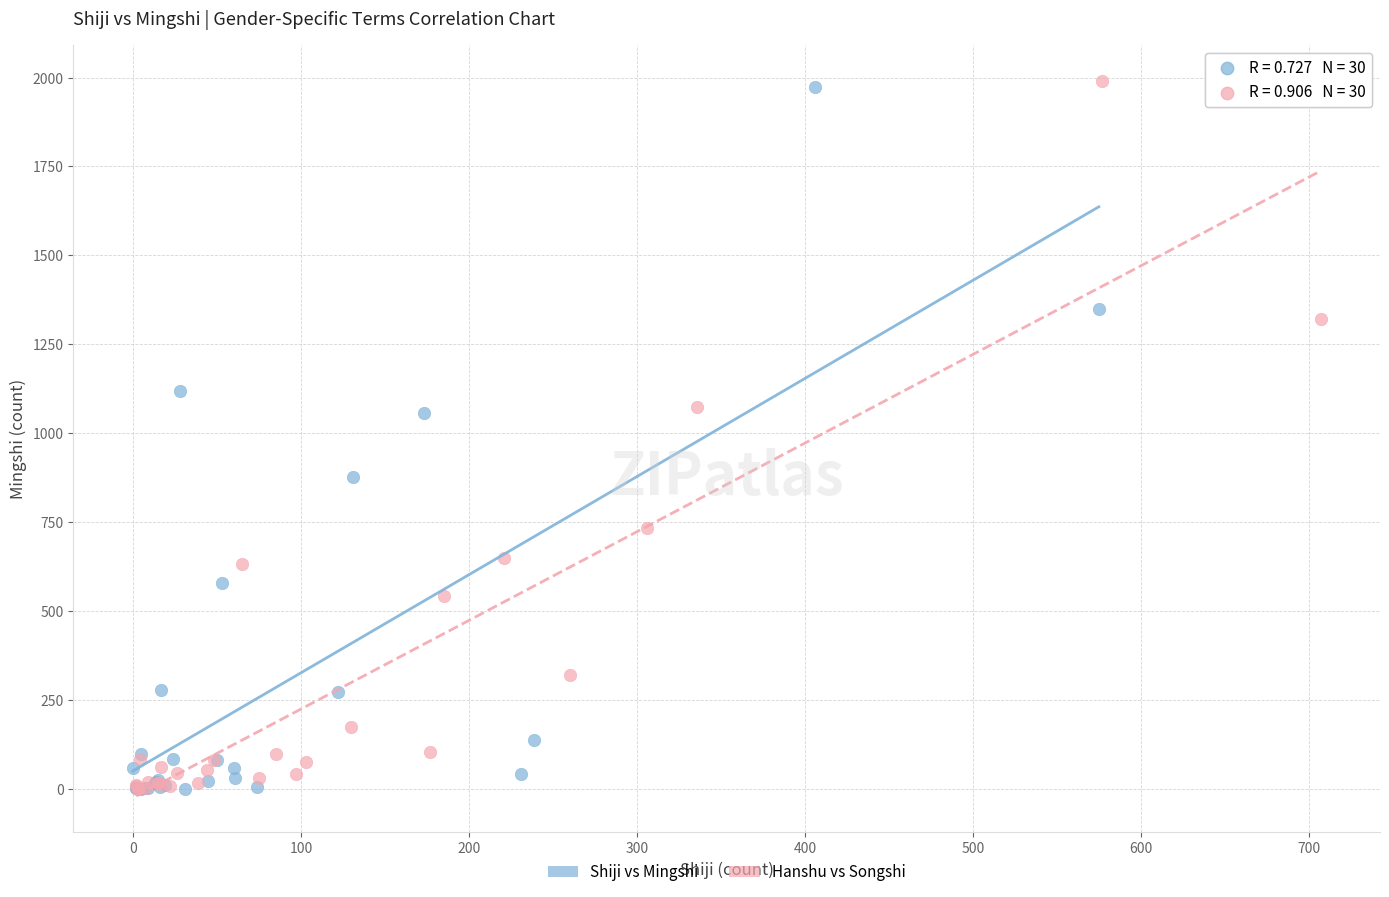

Which series has the largest Y range (max minus min)?

Hanshu vs Songshi